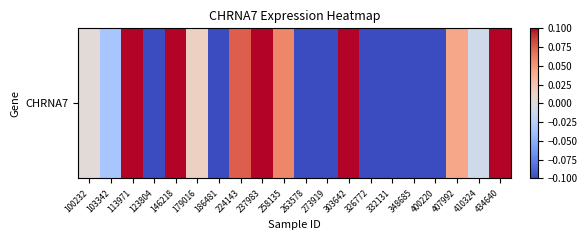

How many data points are above 0?

10